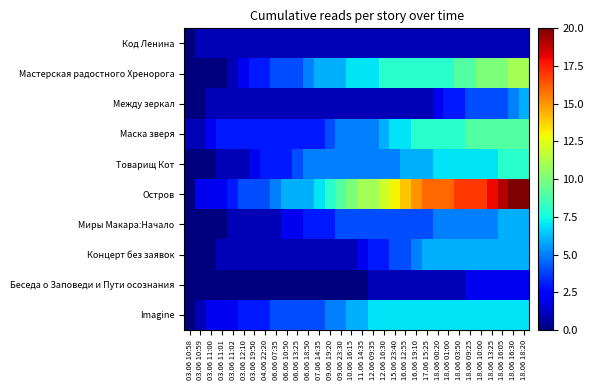

List the series in order of their peak value, lowest first.

Код Ленина, Беседа о Заповеди и Пути осознания, Между зеркал, Миры Макара:Начало, Концерт без заявок, Imagine, Товарищ Кот, Маска зверя, Мастерская радостного Хренорога, Остров